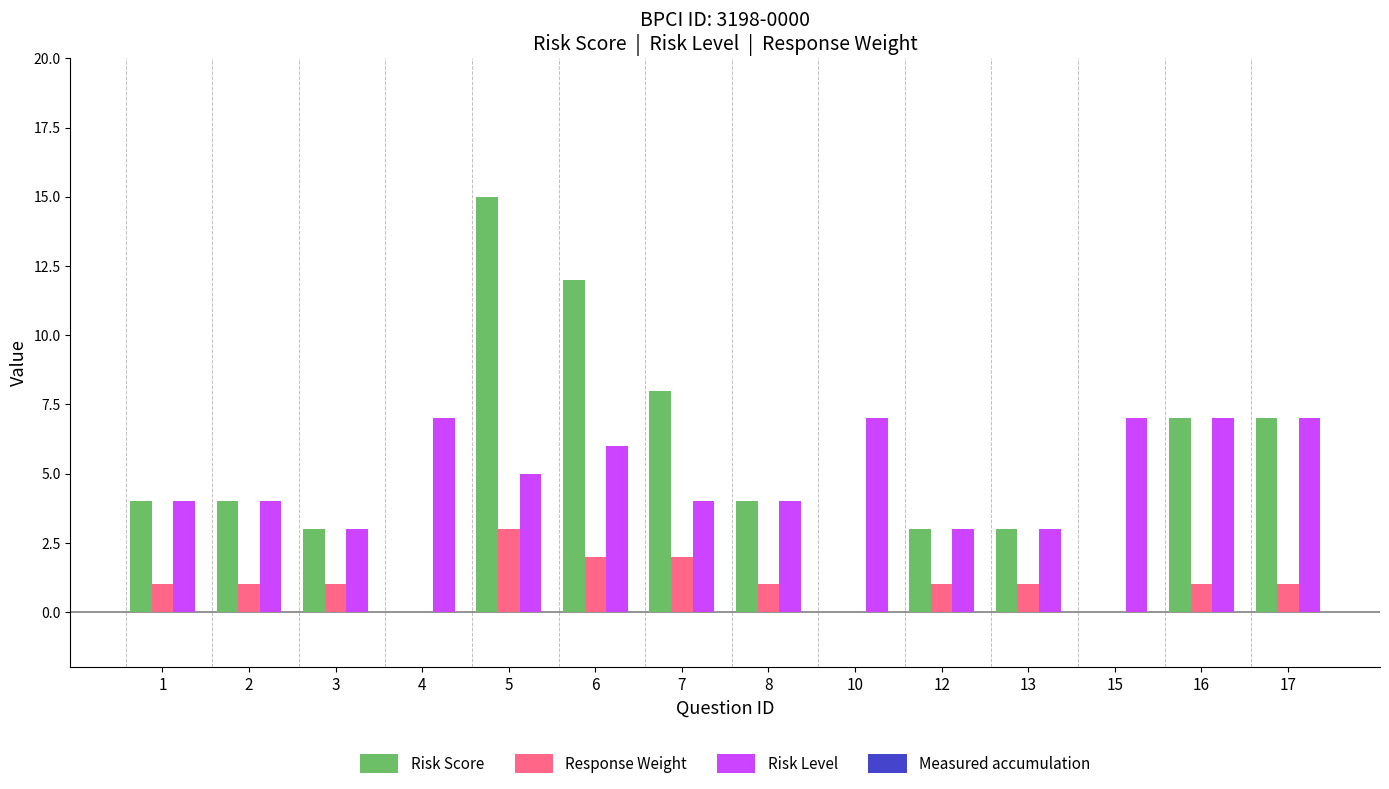

Is it true that Risk Score equals 4 at 13?

False